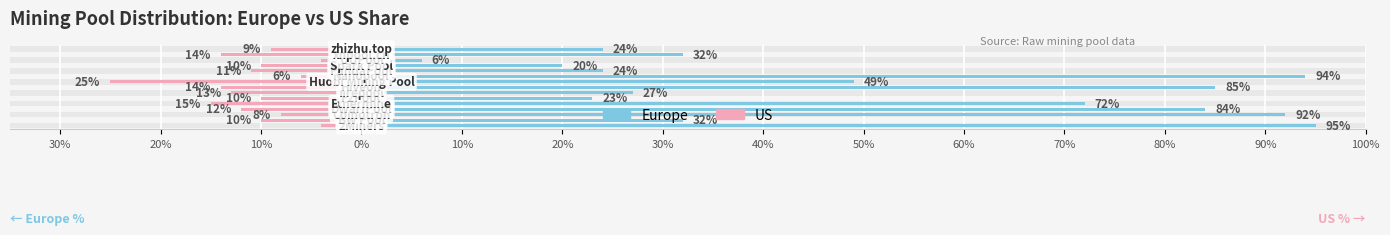

How many values in the Europe series are below 32?

6